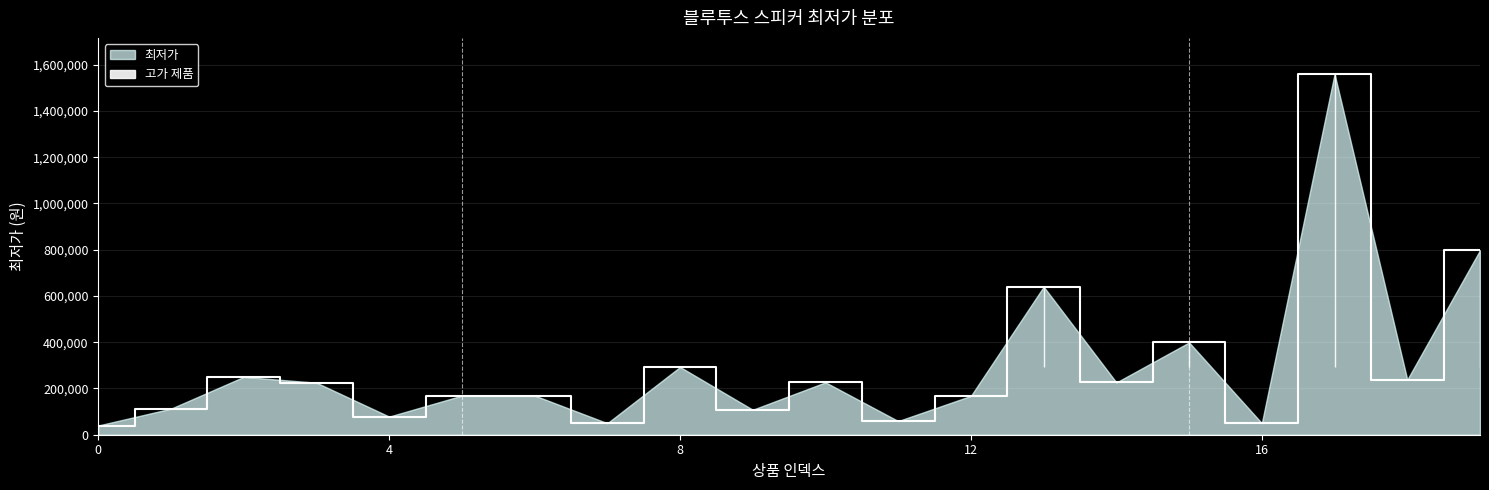

Approximately how many times larger is the value at 1 compared to 6?

0.7